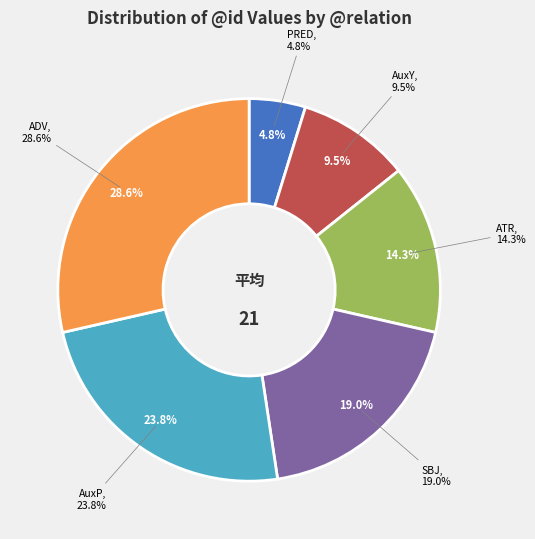

How many slices are in this pie chart?

6